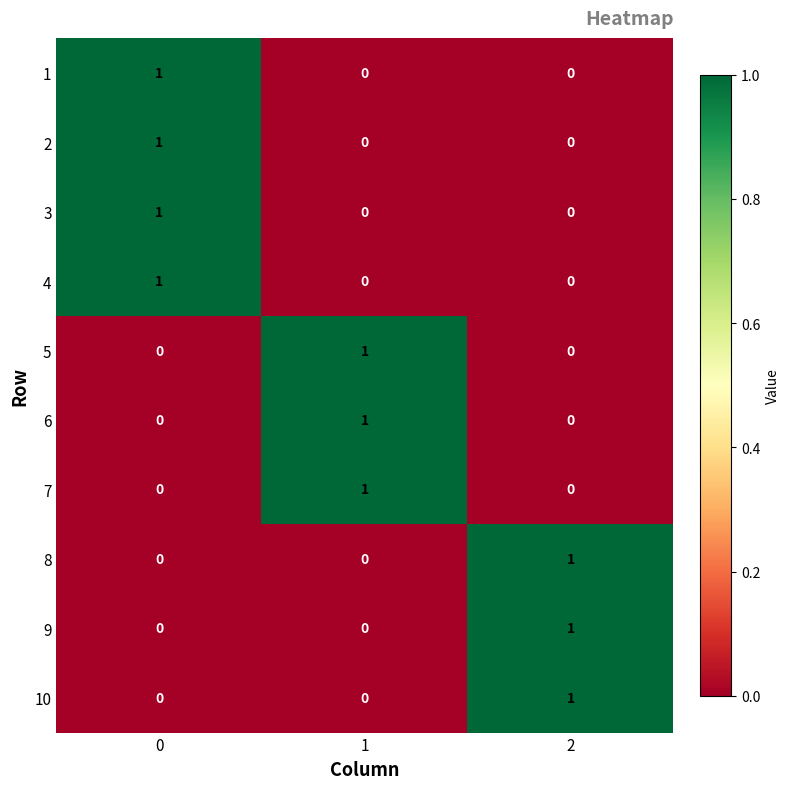

At how many categories does at least one series exceed 0?

3